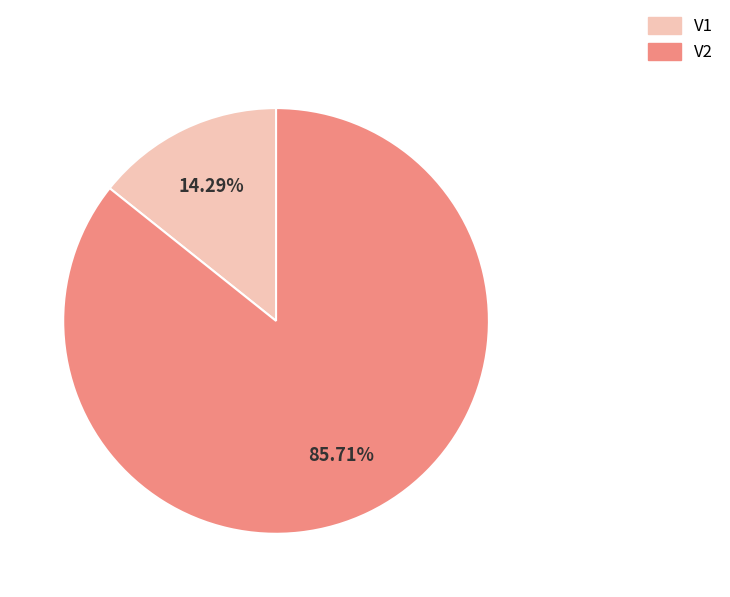

To the nearest percent, what is the average slice percentage?

50%